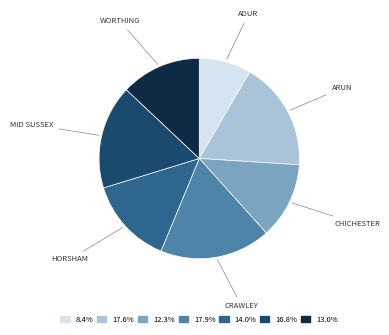

Does any single category account for the majority?

No